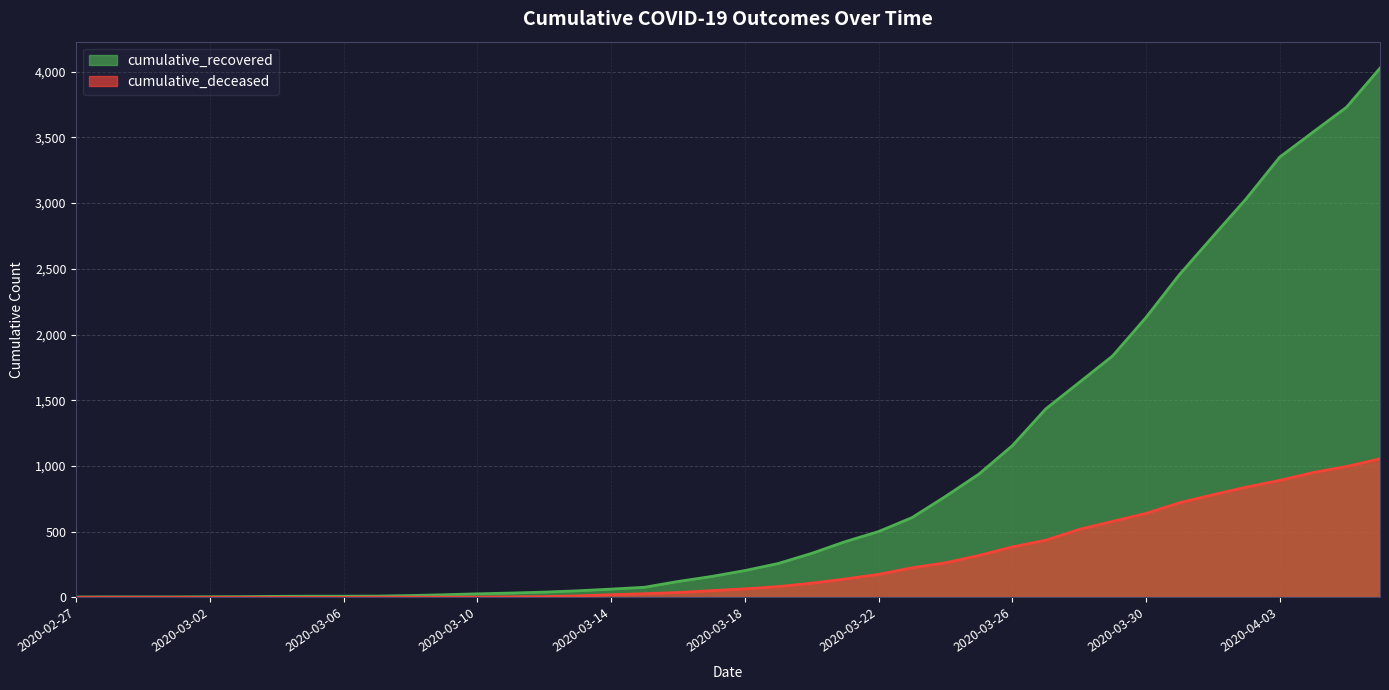

Which label corresponds to the largest value in the chart?

2020-04-06